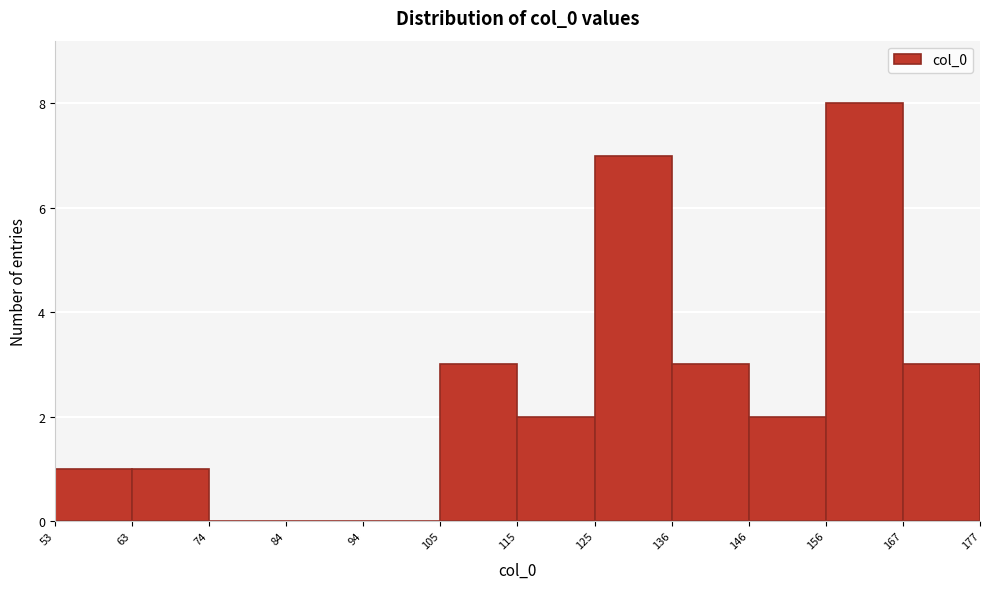

Which range on the x-axis has the tallest bar?

156 to 167